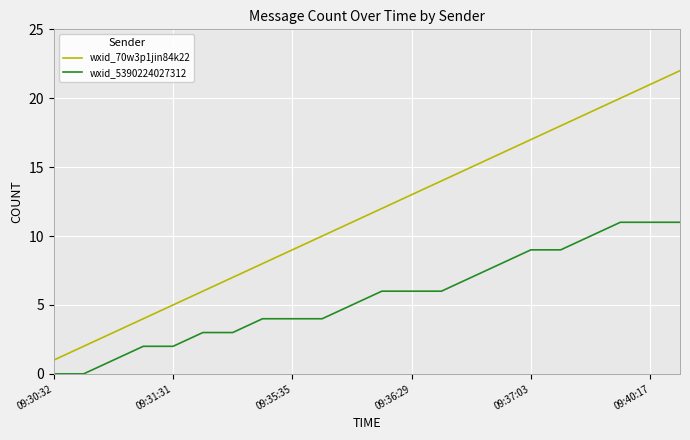

Reading left to right, list all the values displayed in this chart.

wxid_70w3p1jin84k22: 1	2	3	4	5	6	7	8	9	10	11	12	13	14	15	16	17	18	19	20	21	22
wxid_5390224027312: 0	0	1	2	2	3	3	4	4	4	5	6	6	6	7	8	9	9	10	11	11	11